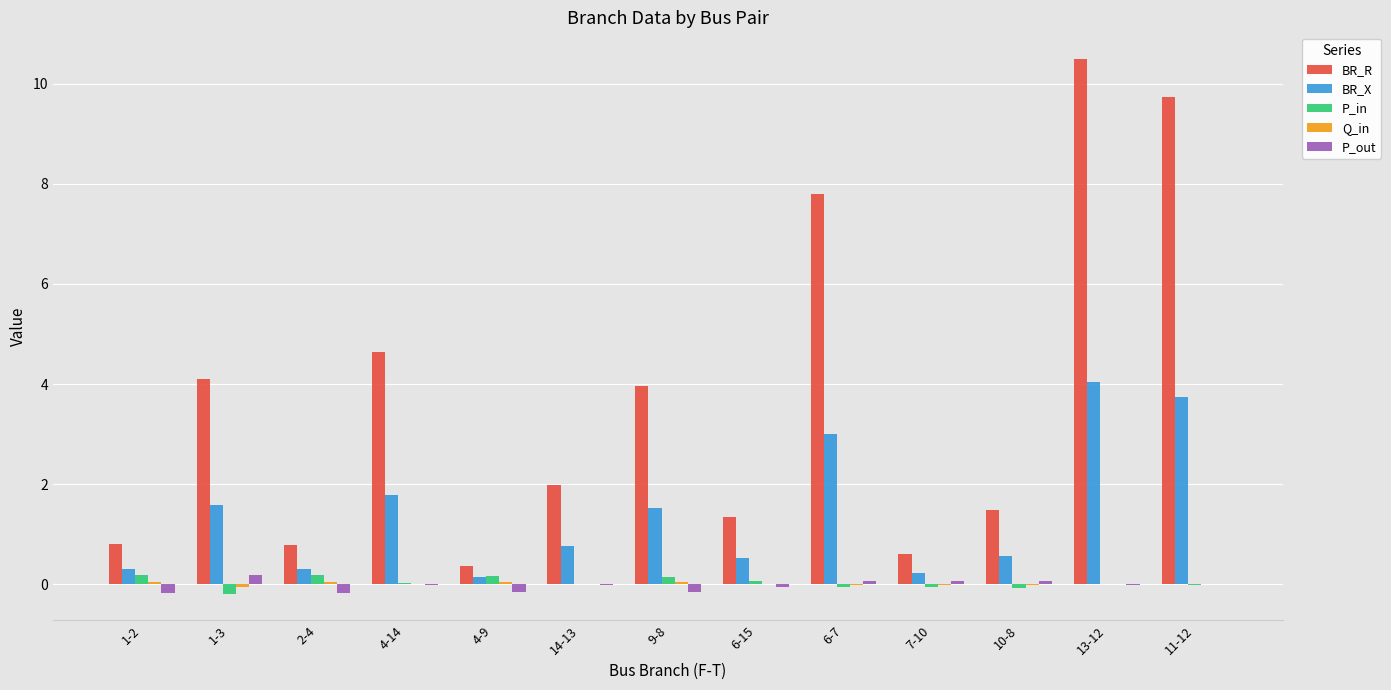

What is the maximum value shown in the chart?

10.5